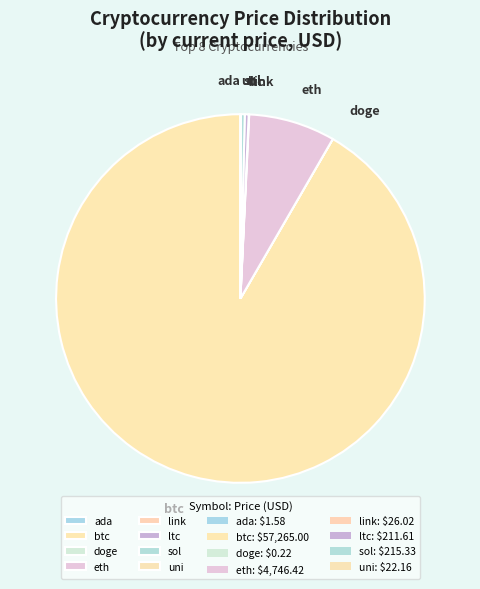

Does any single category account for the majority?

Yes